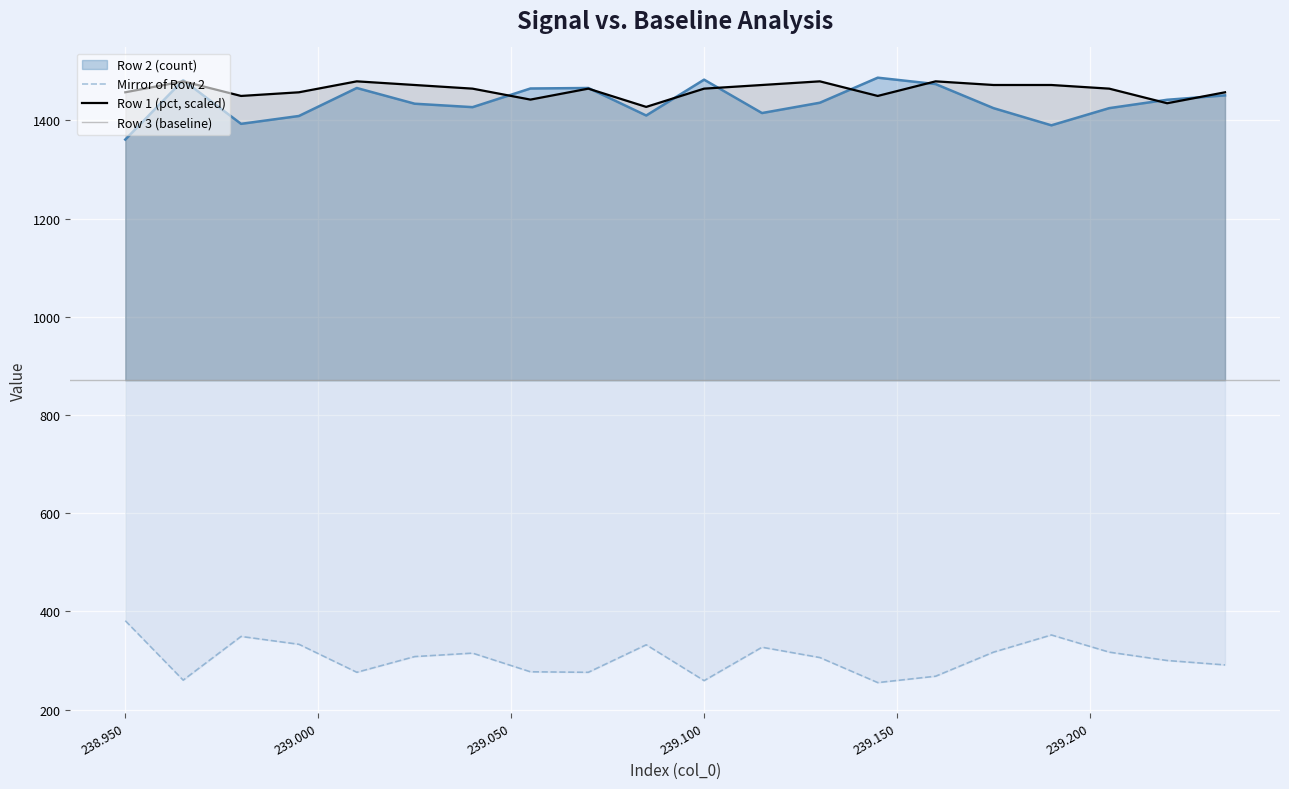

How many data points in Row 1 (pct) are less than 1464?

8